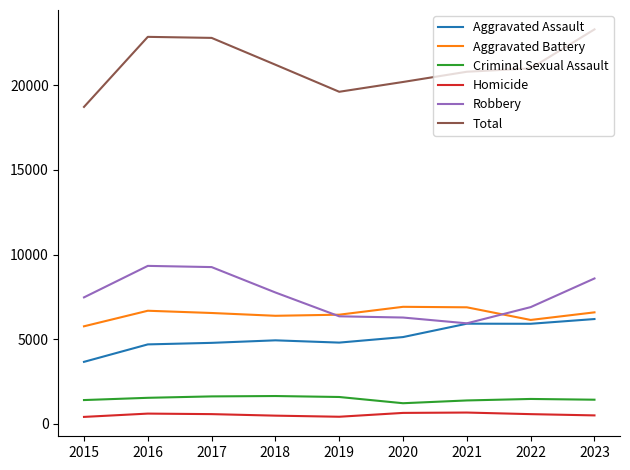

The value of Total at 2019 is 4136. True or false?

False